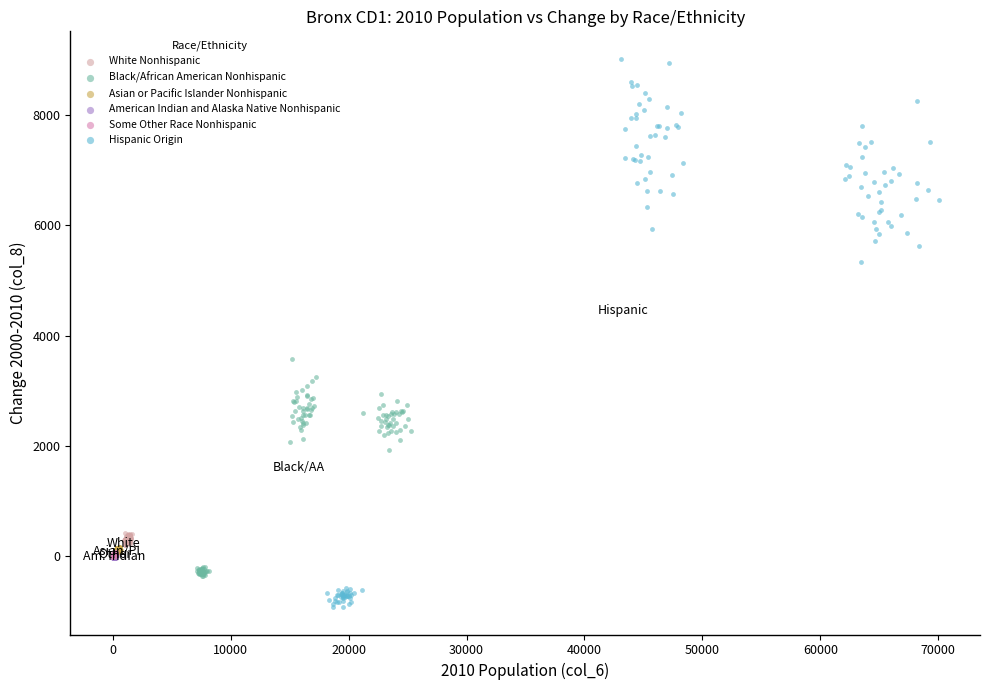

Which series contains the highest Y value?

Hispanic Origin